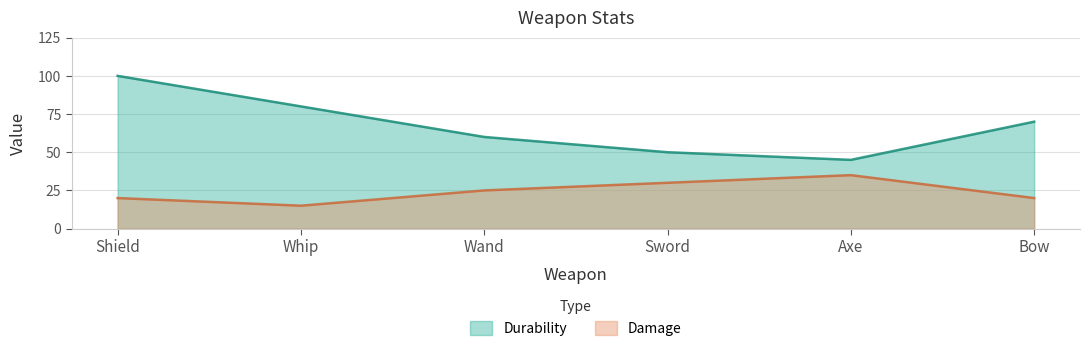

How many values in the Durability series are below 70?

3